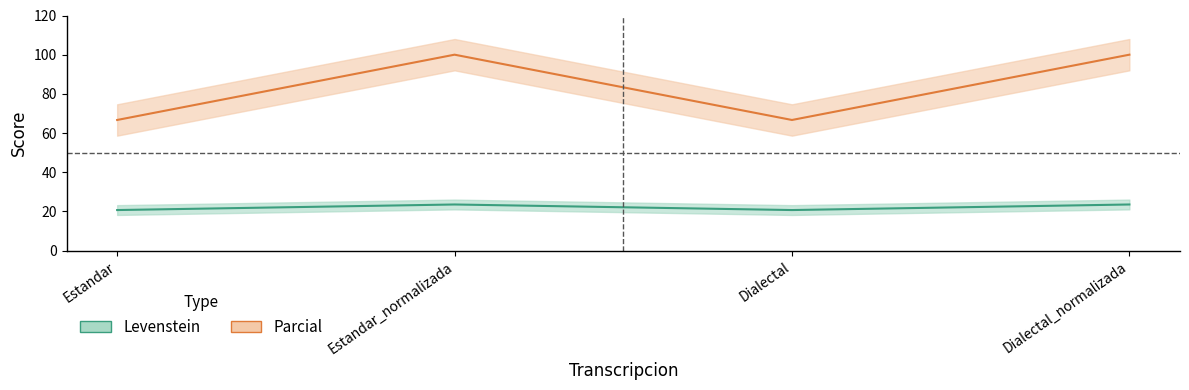

At which category does Parcial reach its first local valley?

Dialectal